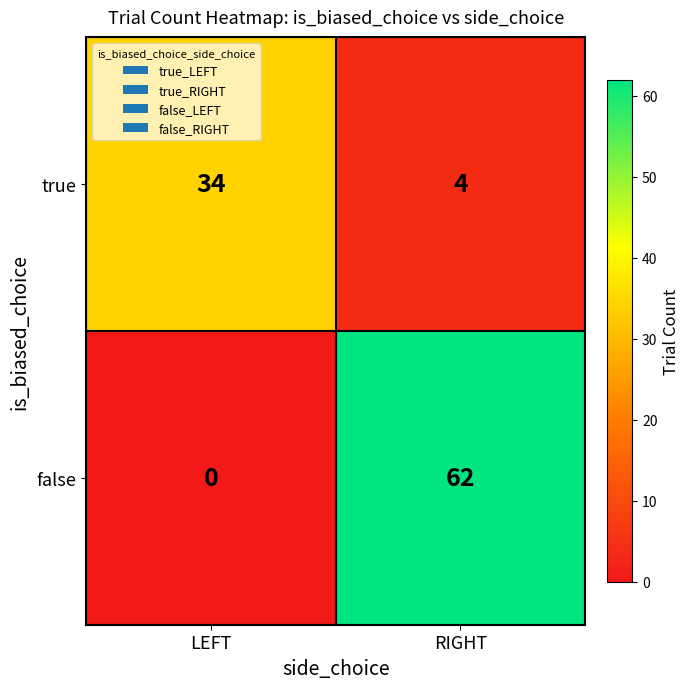

Reading left to right, extract all data points from this chart.

true: LEFT=34	RIGHT=4
false: LEFT=0	RIGHT=62